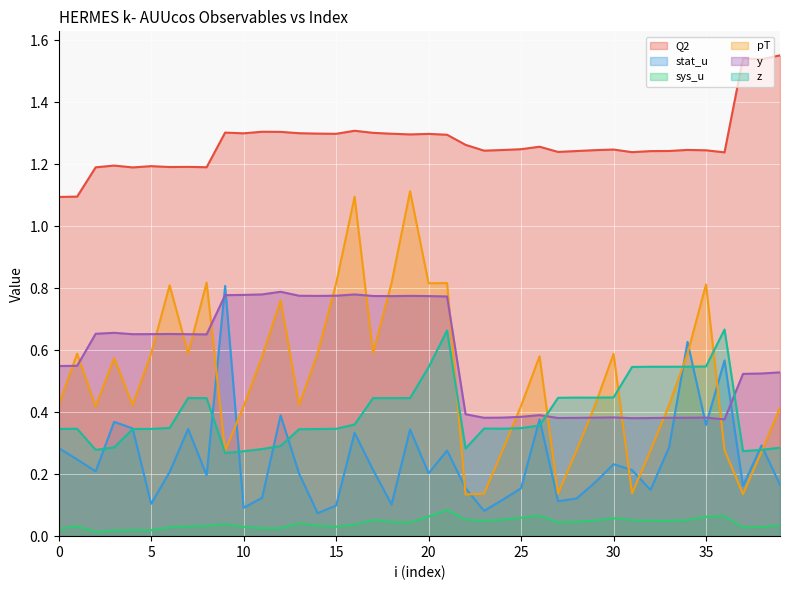

At which category does z reach its first local valley?

2